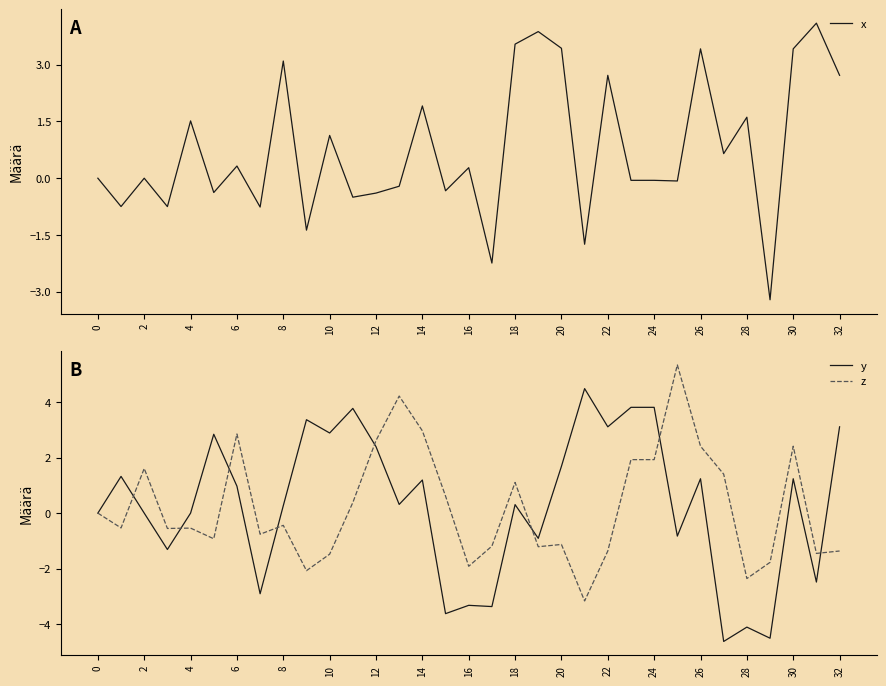

At which category is the sum across all series the highest?

26